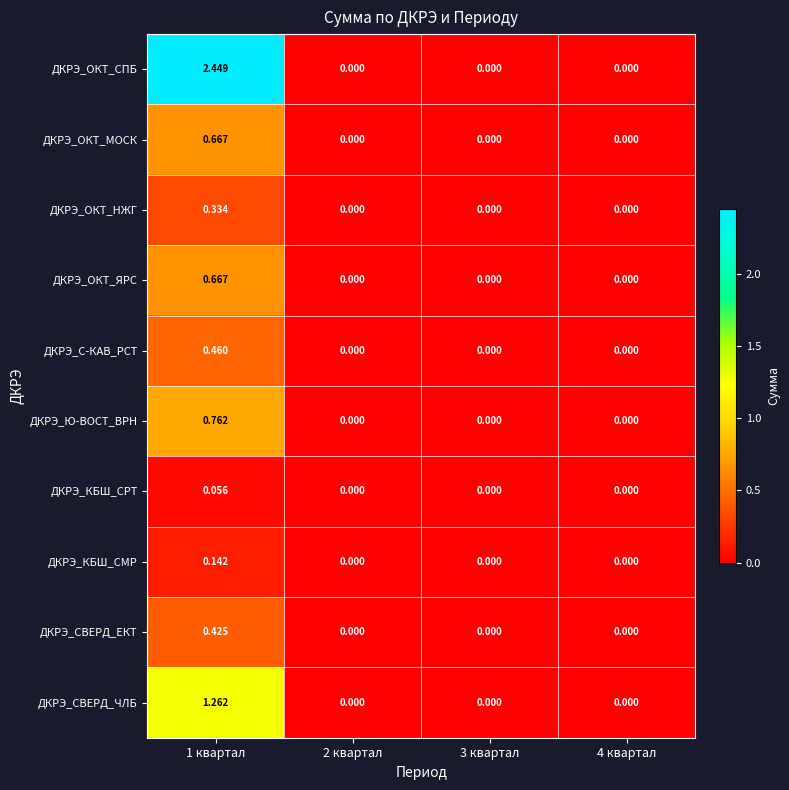

Is the value of ДКРЭ_КБШ_СРТ at 1 квартал greater than the value of ДКРЭ_СВЕРД_ЧЛБ at 1 квартал?

No